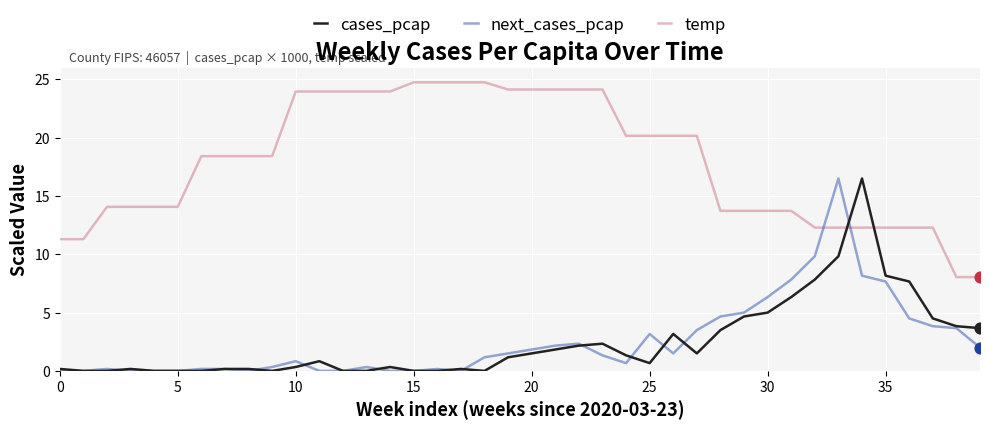

What is the greatest value displayed?

24.8